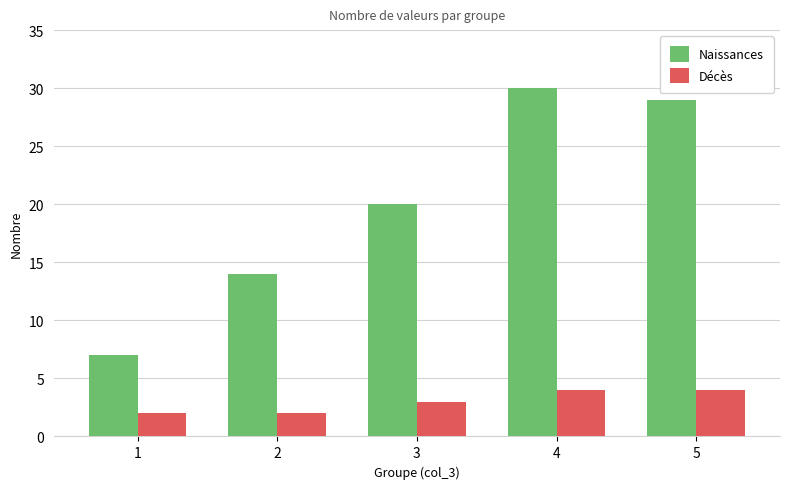

What is the value of the Naissances bar at the 3rd from the left?

20